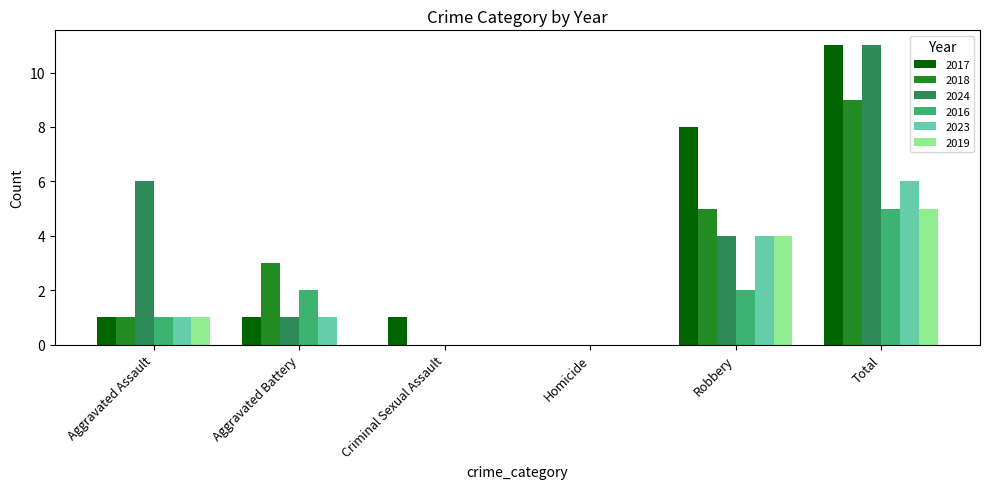

Is the value of 2018 at Criminal Sexual Assault greater than the value of 2024 at Total?

No